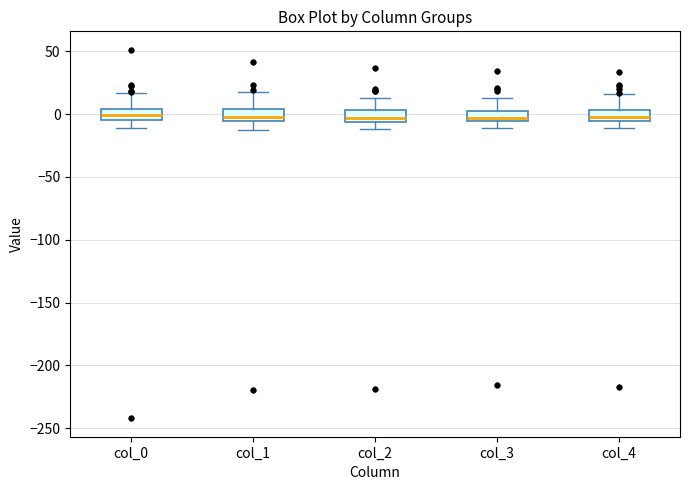

Reading left to right, transcribe this box plot: for each box, give where its median line is, the range the box spans, and where its two whiskers end, as read against the y-axis. The values are not printed on the chart, so give them approximately, as read against the axis.

col_0: median 0, box -5 to 5, whiskers -10 to 15
col_1: median 0, box -5 to 5, whiskers -15 to 15
col_2: median -5 (inside the box), box -5 to 5, whiskers -10 to 10
col_3: median -5 (just above the box's lower edge), box -5 to 5, whiskers -10 to 15
col_4: median -5 (just above the box's lower edge), box -5 to 5, whiskers -10 to 15